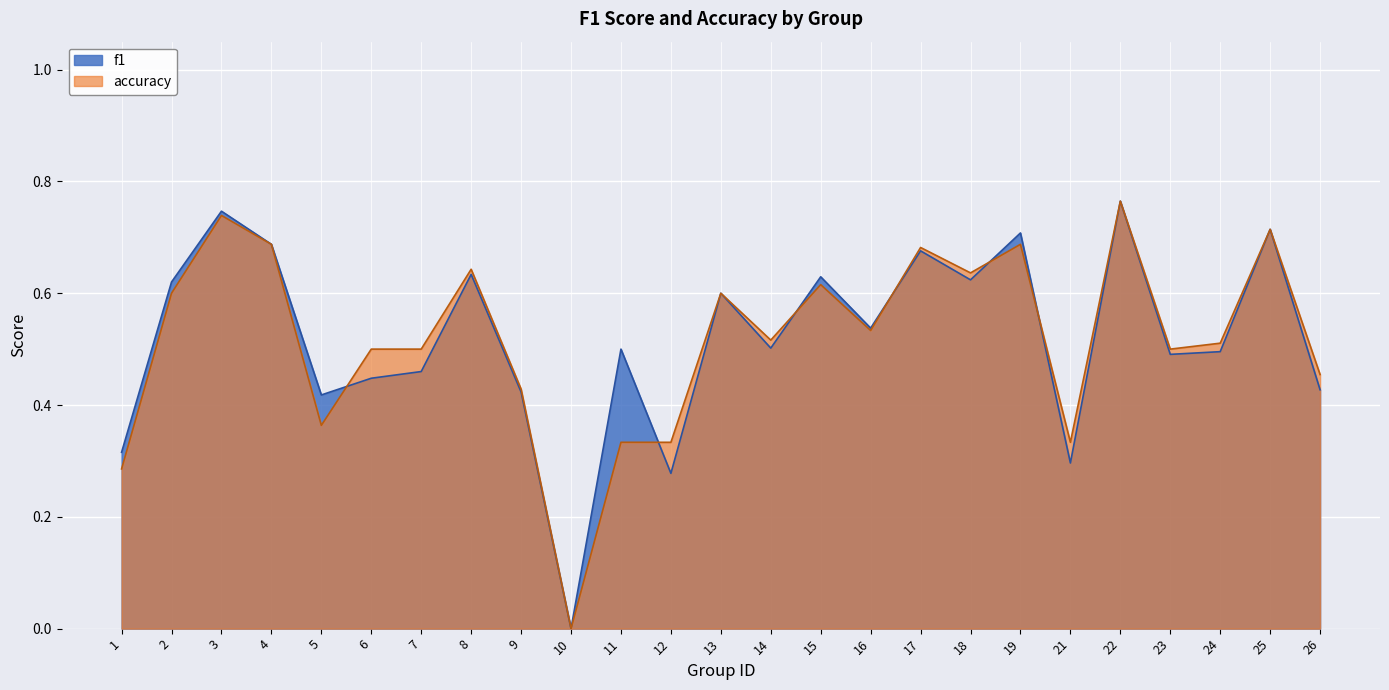

In f1, how many points are higher than both neighbors (excluding endpoints)?

9